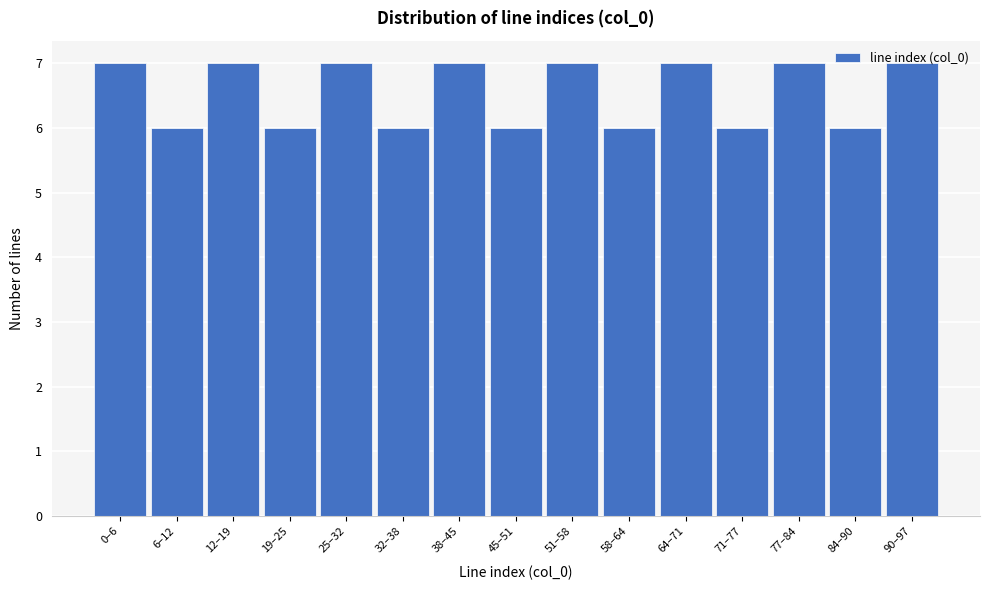

What is the sum of the values at 77–84 and 12–19?

14